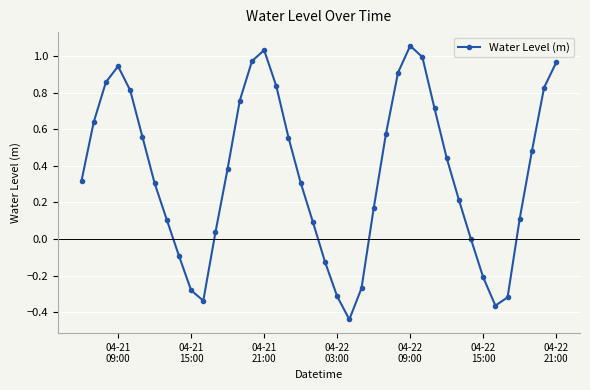

How many lines are shown in the chart?

1